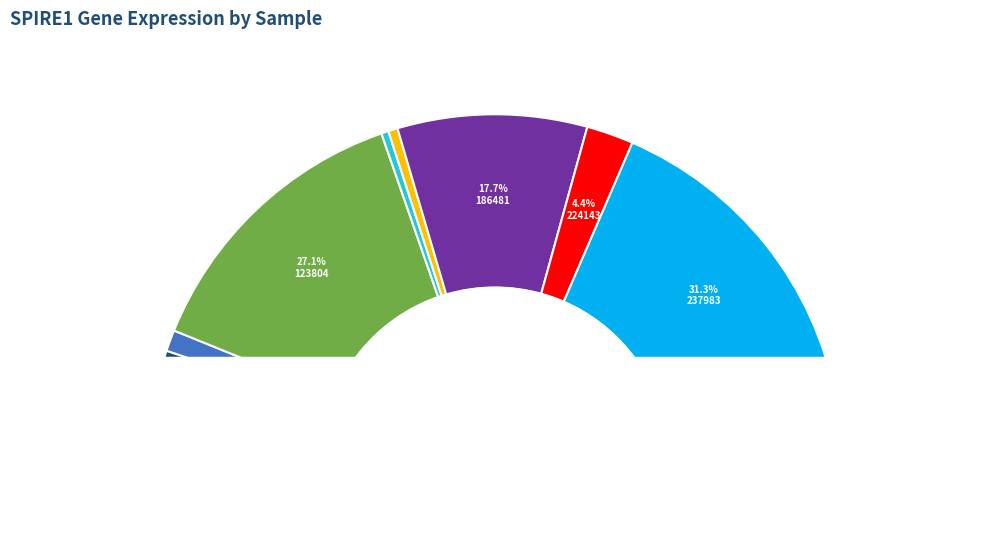

What is the ratio of the value at 237983 to the value at 103342?

4.0